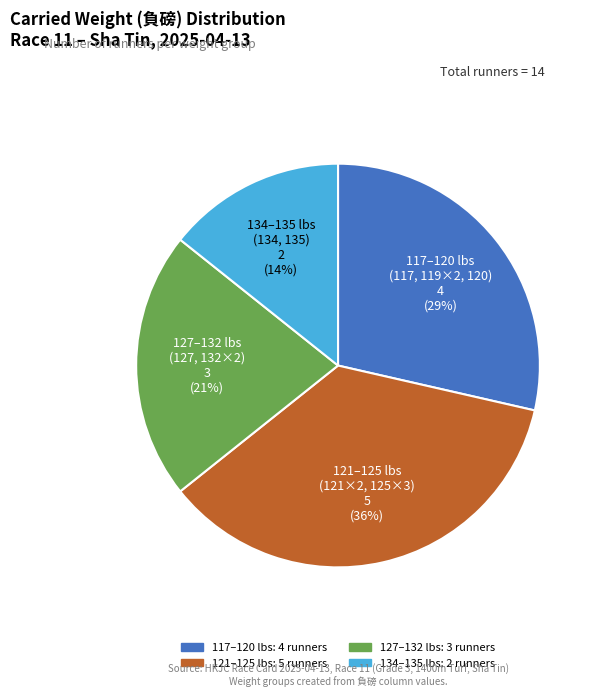

How many slices are in this pie chart?

4